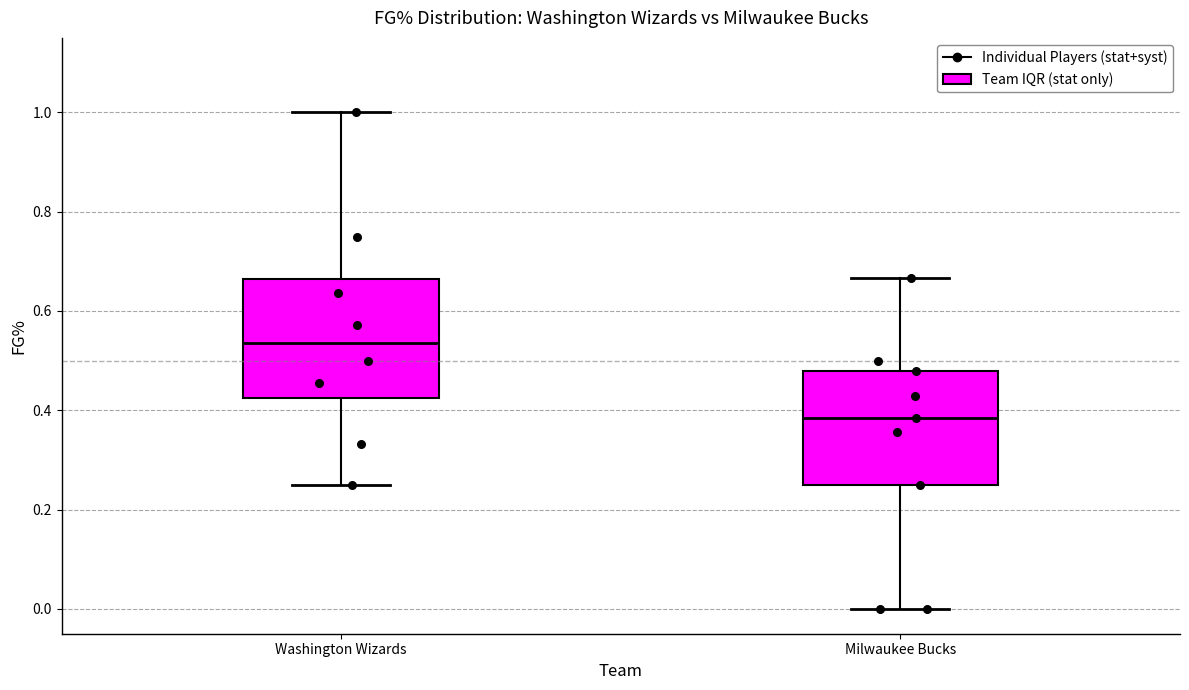

Reading left to right, transcribe this box plot: for each box, give where its median line is, the range the box spans, and where its two whiskers end, as read against the y-axis. The values are not printed on the chart, so give them approximately, as read against the axis.

Washington Wizards: median 0.54, box 0.42 to 0.66, whiskers 0.26 to 1.00
Milwaukee Bucks: median 0.38, box 0.26 to 0.48, whiskers 0.00 to 0.66